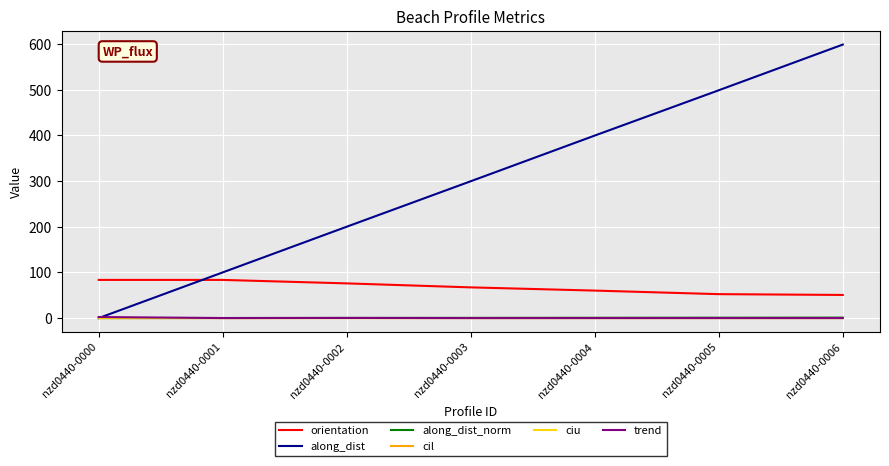

Is the value of orientation at nzd0440-0004 greater than the value of ciu at nzd0440-0004?

Yes